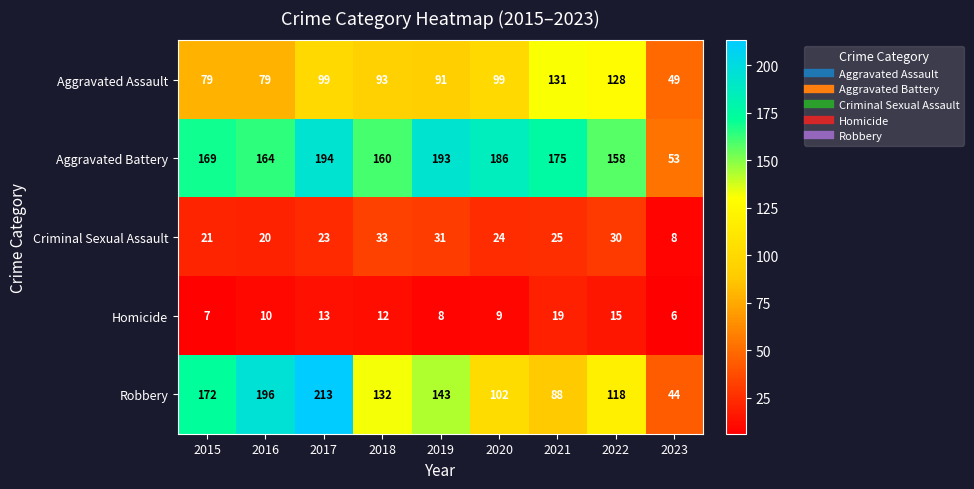

At which category does the chart reach its minimum across all series?

2023